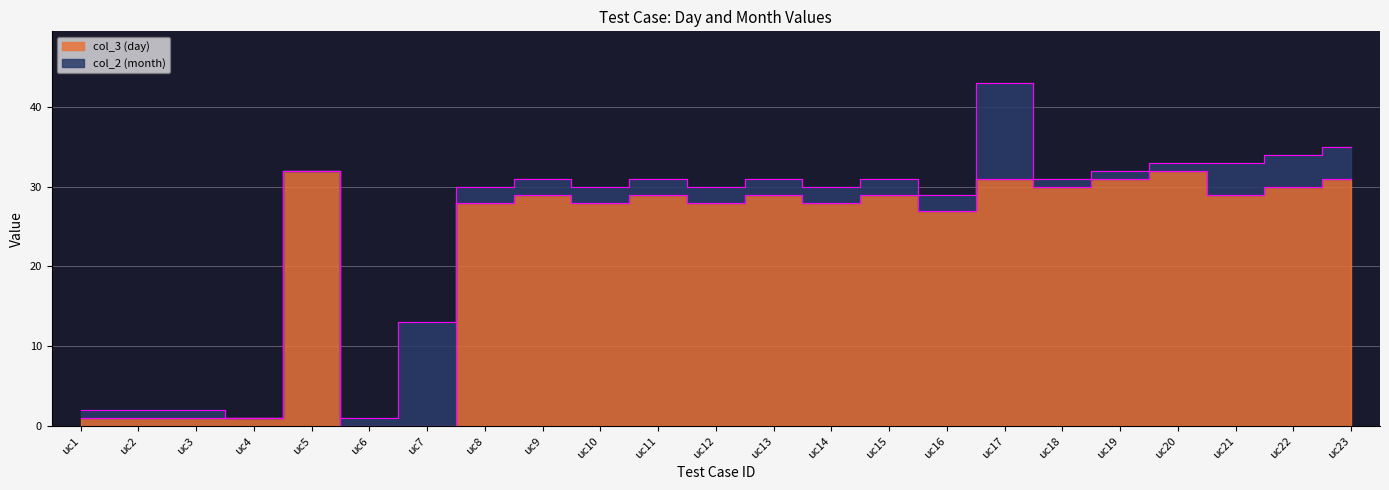

How many points are lower than both their immediate neighbors (excluding endpoints)?

6